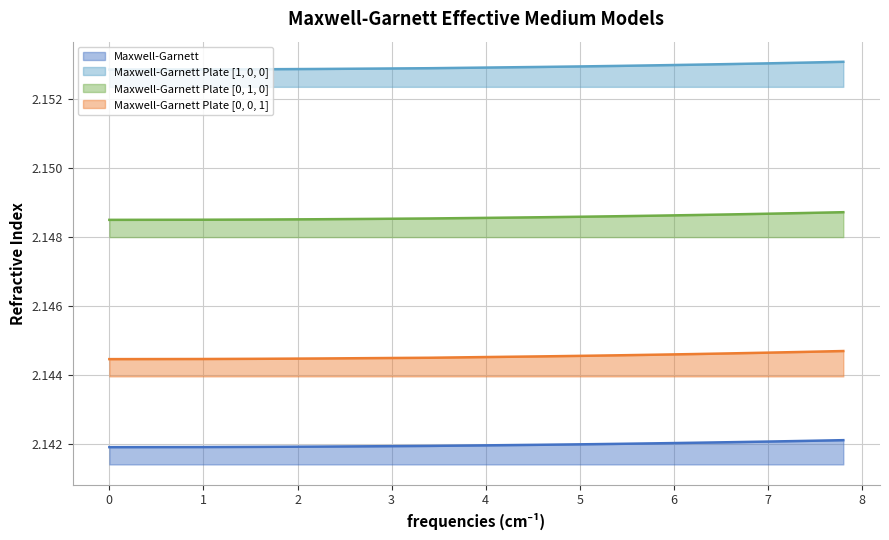

Rank the series by their average value, from highest to lowest.

Maxwell-Garnett Plate [1, 0, 0], Maxwell-Garnett Plate [0, 1, 0], Maxwell-Garnett Plate [0, 0, 1], Maxwell-Garnett